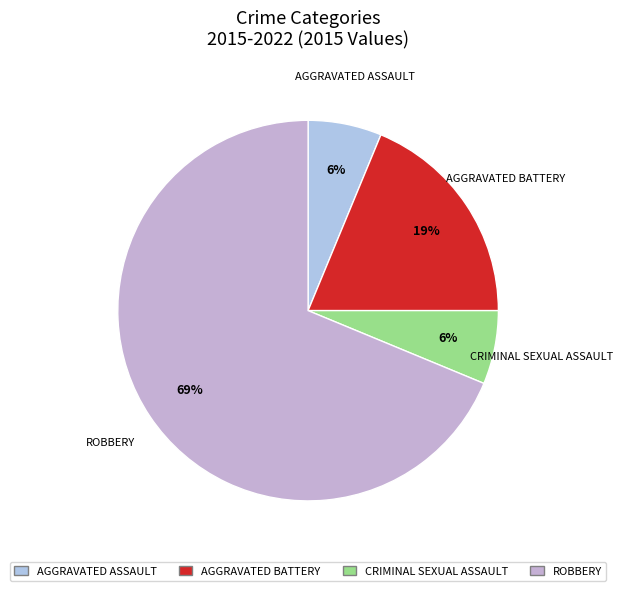

Which category has the smallest portion of the pie?

Aggravated Assault